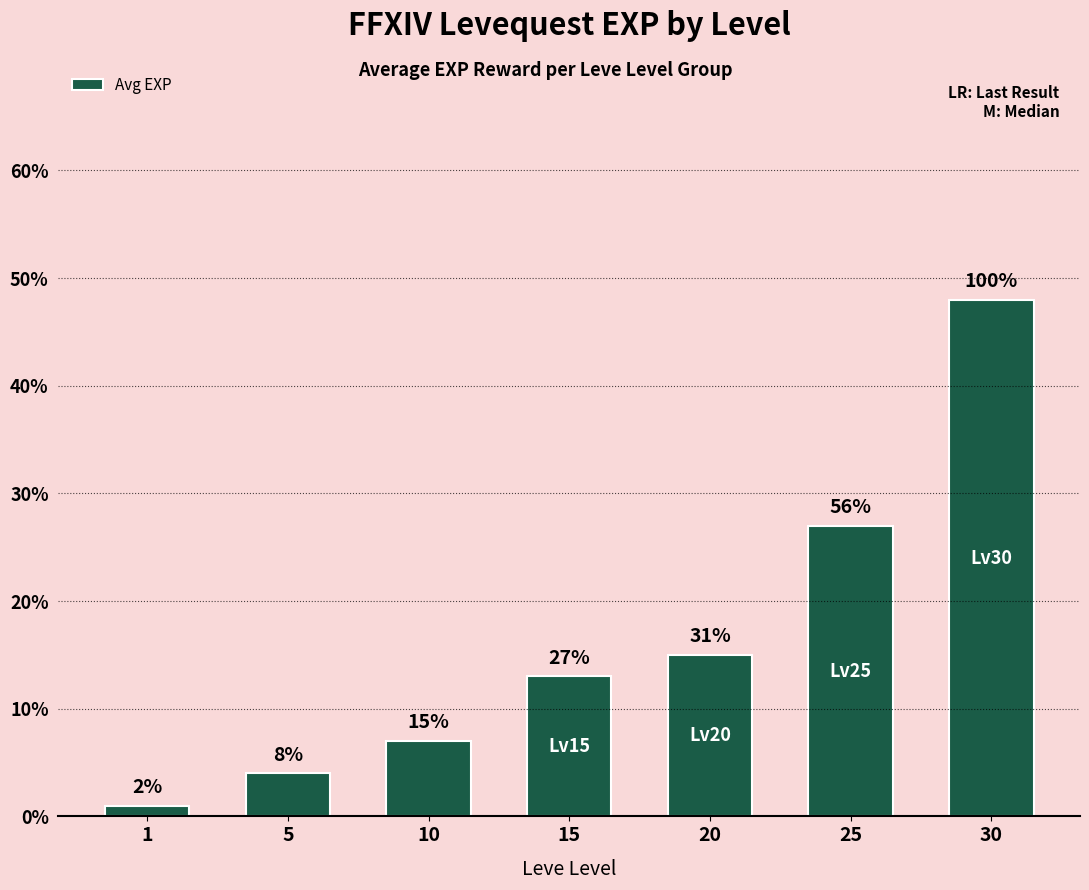

True or false: the data shows 11 at 25.

False